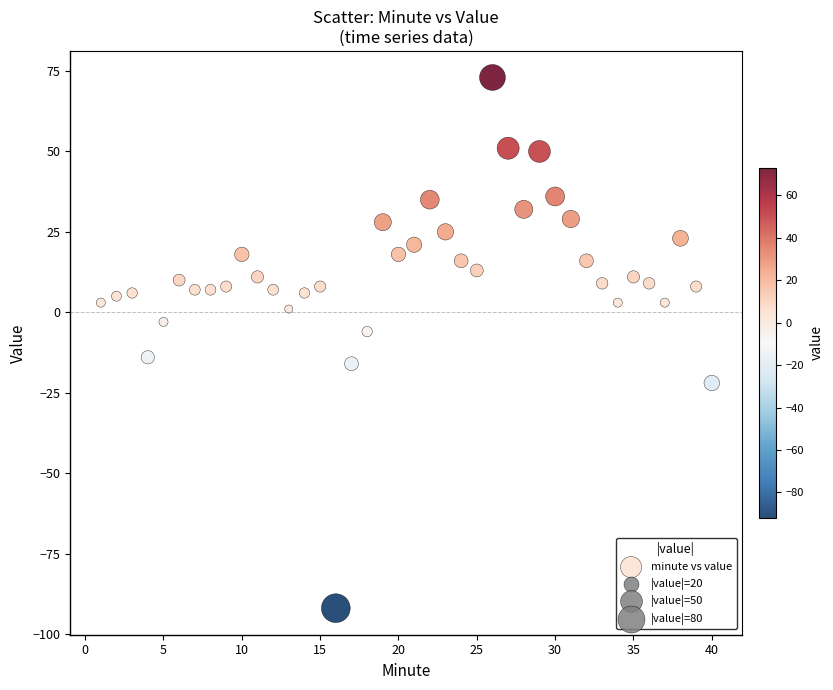

What is the range of Y values (max minus min)?

165